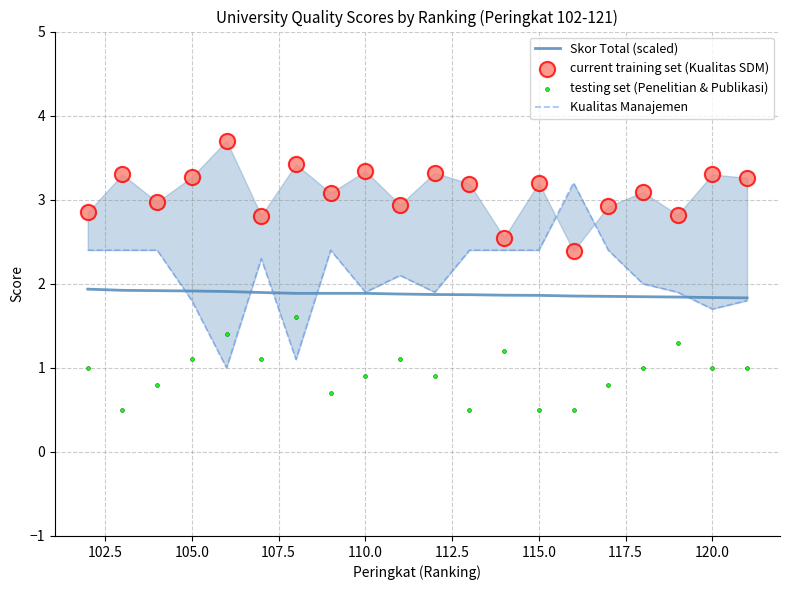

Which series has the largest total across all categories?

current training set (Kualitas SDM)